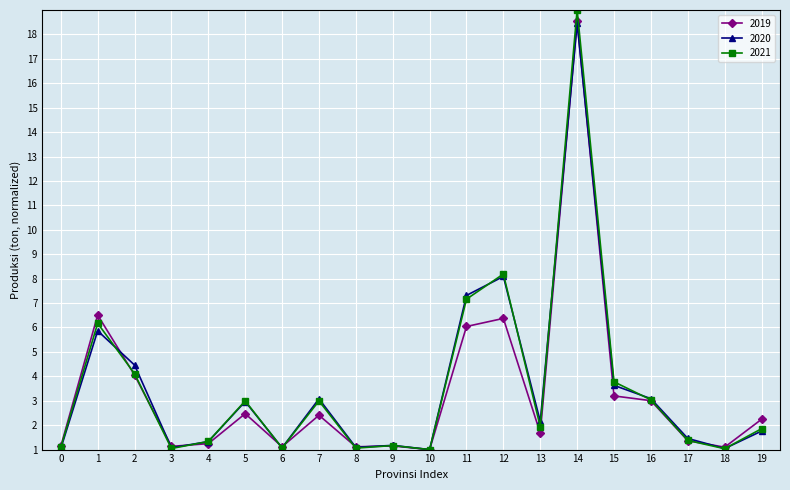

List the series in order of their peak value, highest first.

2021, 2019, 2020